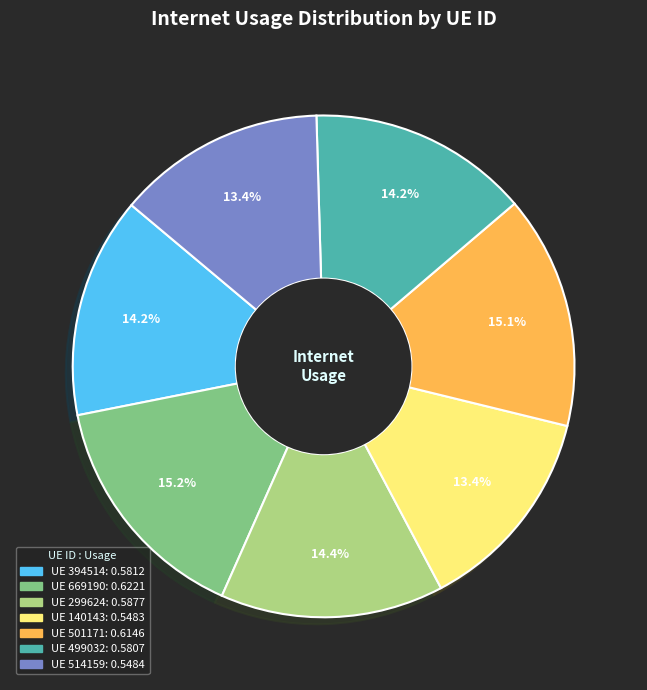

Is there a majority slice in this chart?

No